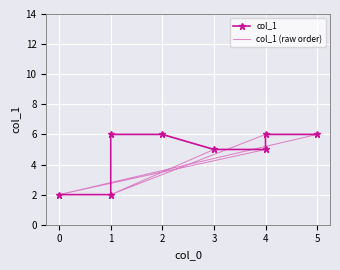

Rank the series at 0 from lowest to highest value.

col_1, col_1 (raw order)